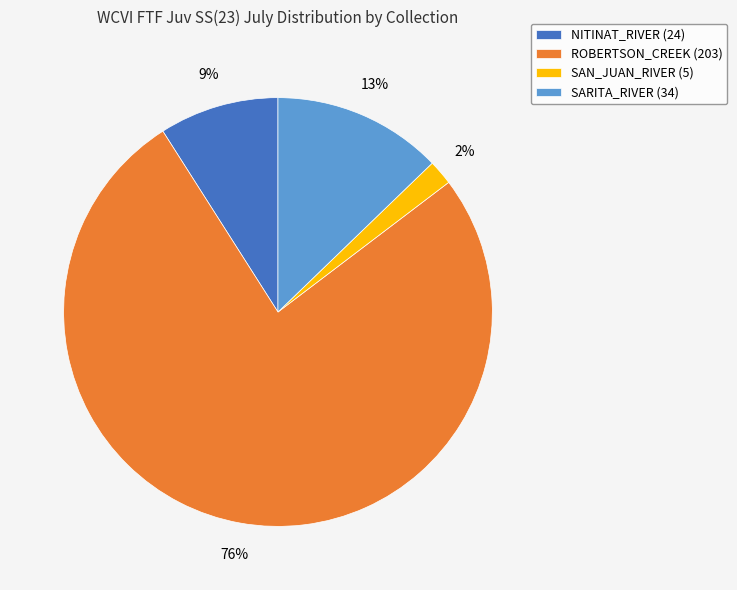

Is the sum of SARITA_RIVER and SAN_JUAN_RIVER greater than half?

No